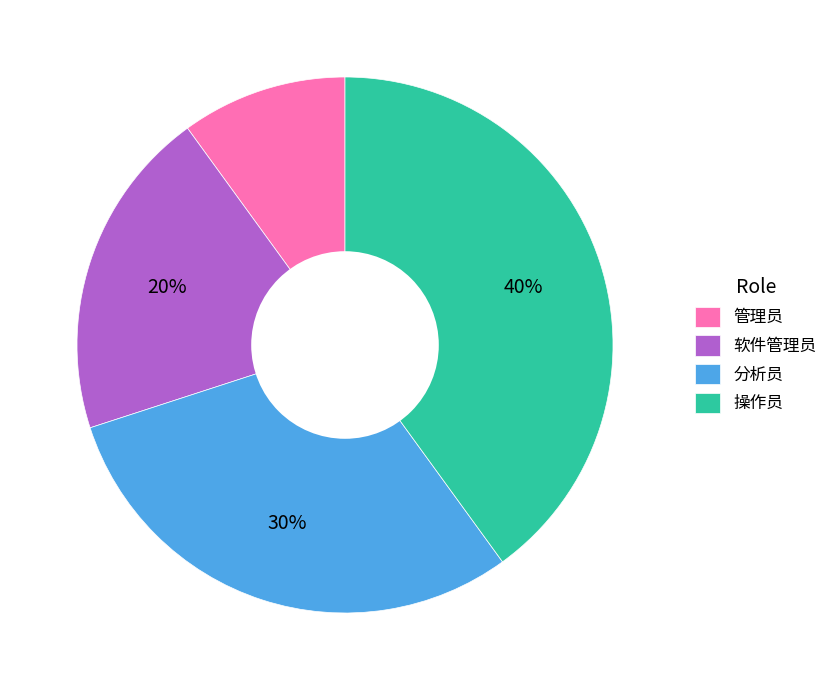

Is the sum of 管理员 and 分析员 greater than half?

No